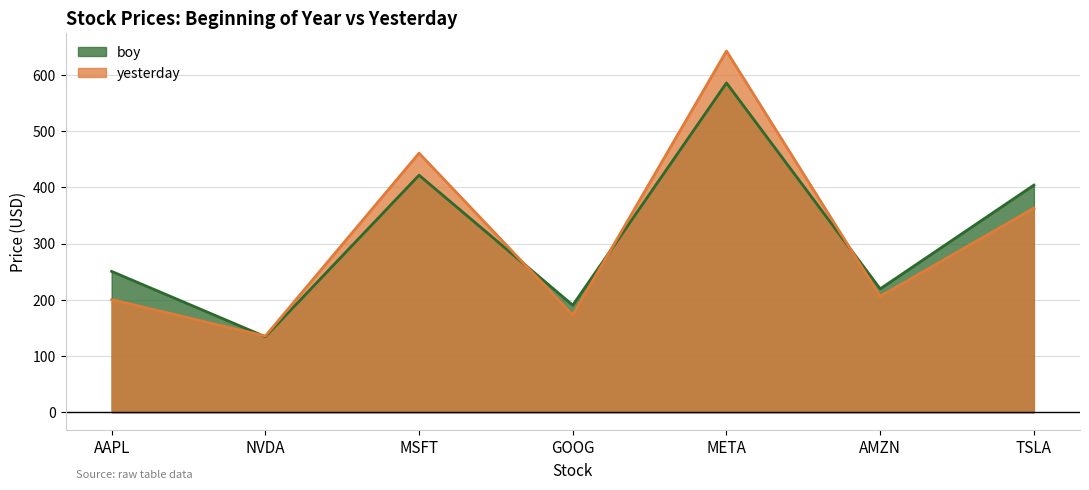

Reading right to left, transcribe all the data shown in this chart.

boy: TSLA=403.8	AMZN=219.4	META=585.5	GOOG=190.4	MSFT=421.5	NVDA=134.3	AAPL=250.4
yesterday: TSLA=362.9	AMZN=206.0	META=642.3	GOOG=172.9	MSFT=460.7	NVDA=135.5	AAPL=200.2